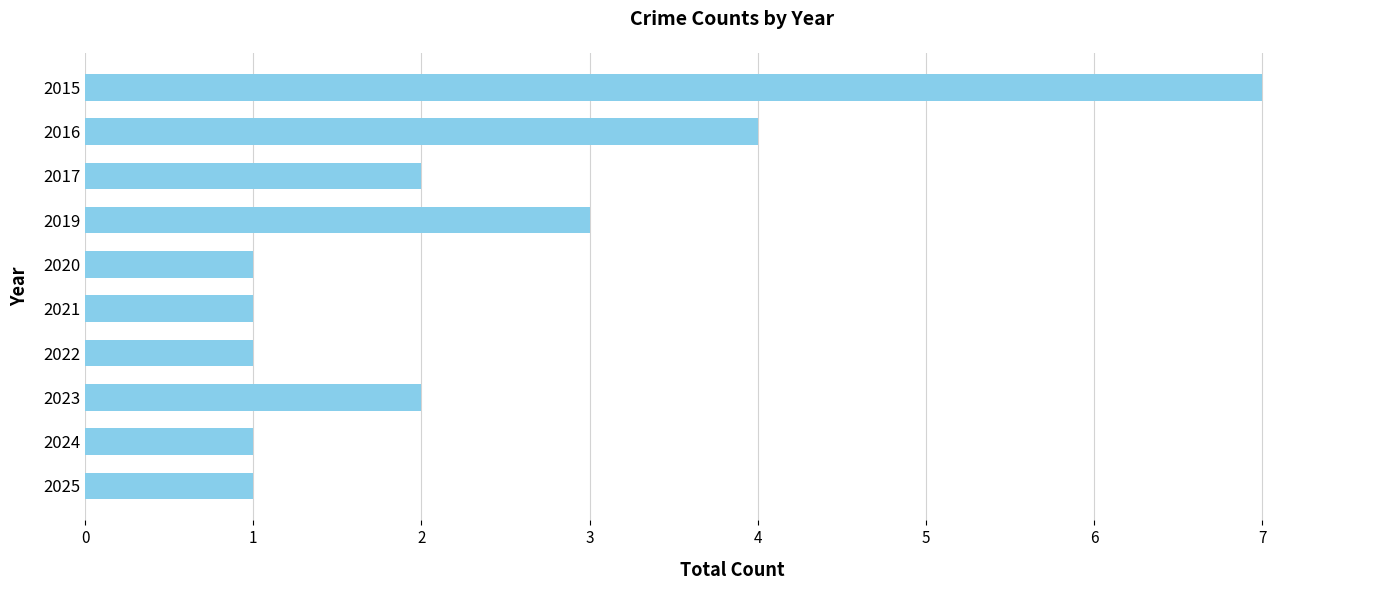

Between 2019 and 2025, which is larger?

2019